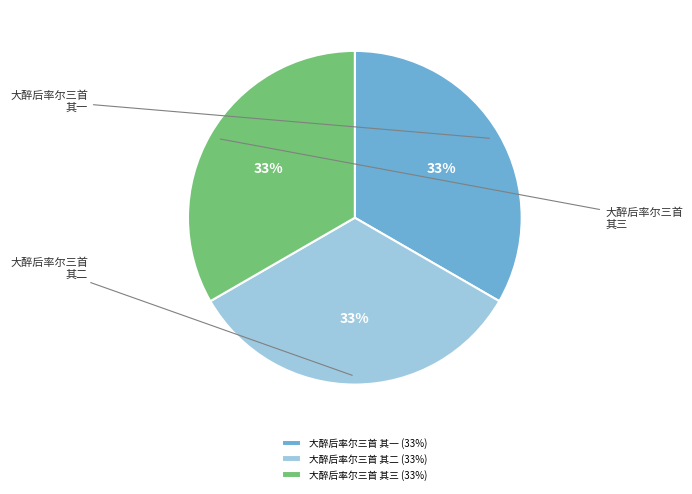

How many segments does this pie chart have?

3